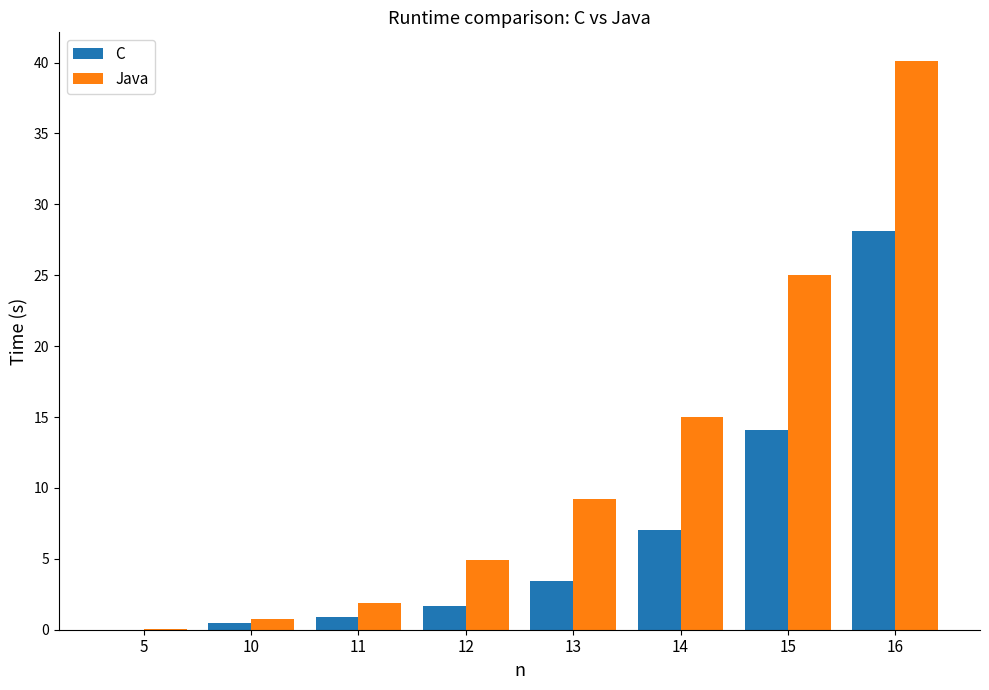

What is the greatest value displayed?

40.1